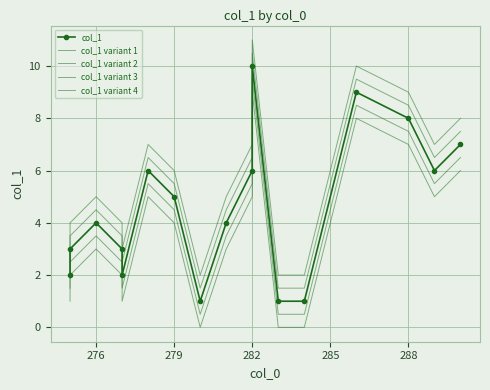

What is the difference between the maximum and second lowest values in the col_1 variant 1 series?

9.0